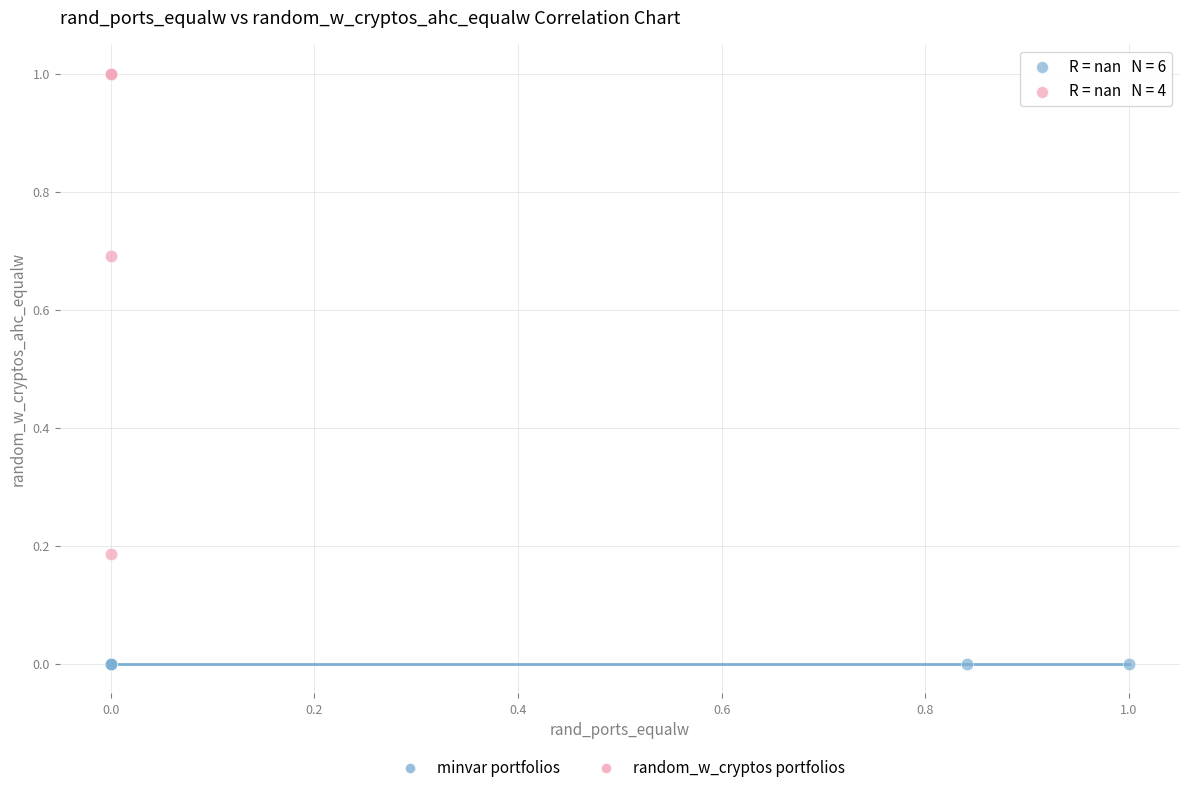

Which series reaches the maximum Y coordinate?

random_w_cryptos portfolios